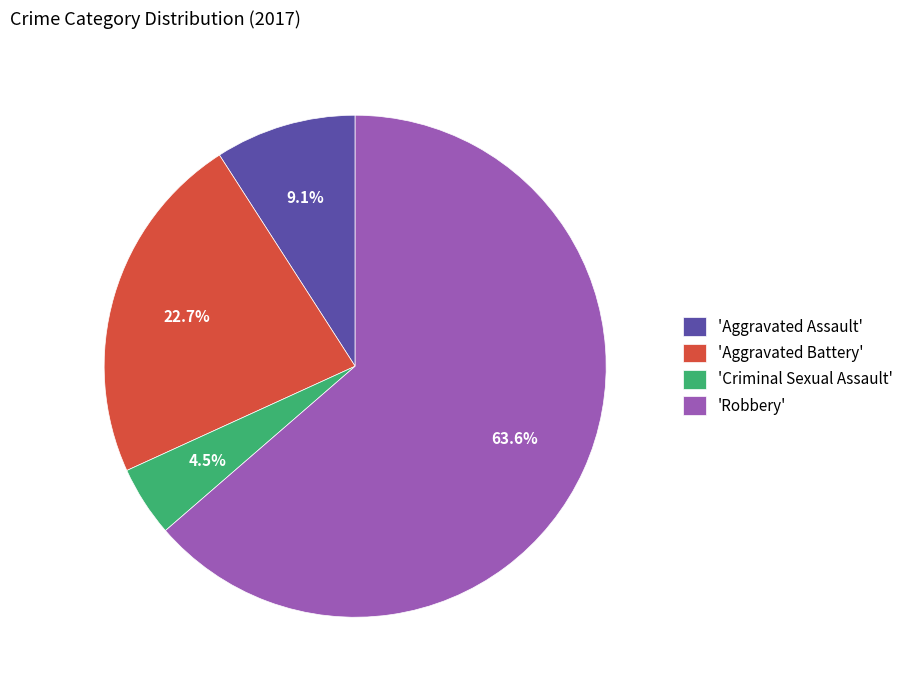

Do 'Aggravated Assault' and 'Criminal Sexual Assault' together represent more than half of the pie?

No